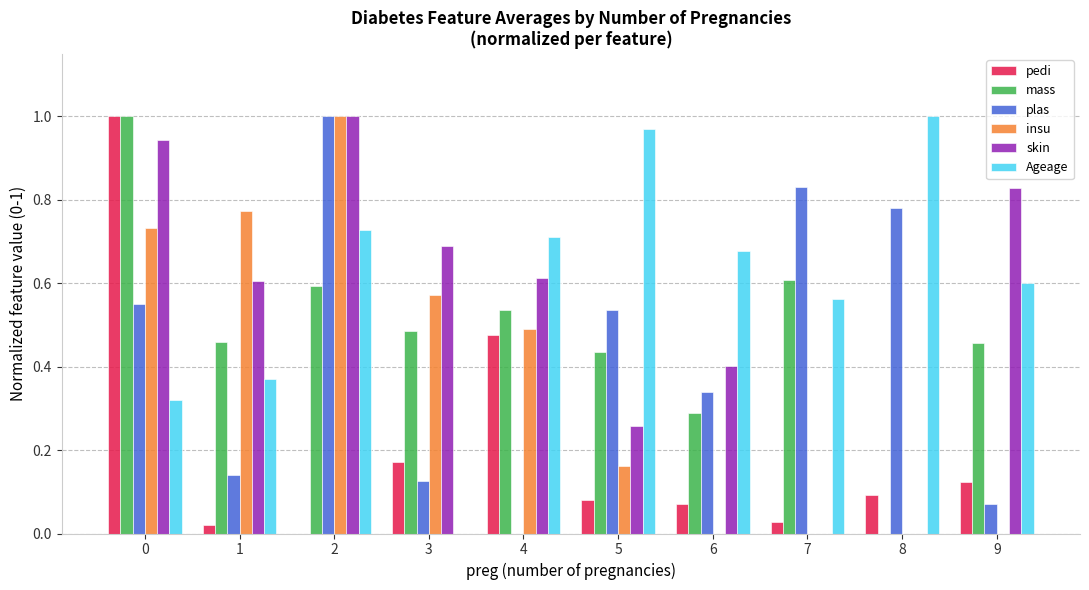

Which series changed the most between 2 and 3?

plas